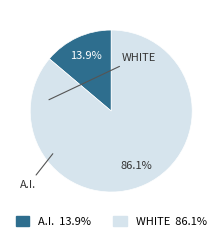

Rank the categories by value from highest to lowest.

WHITE, A.I.